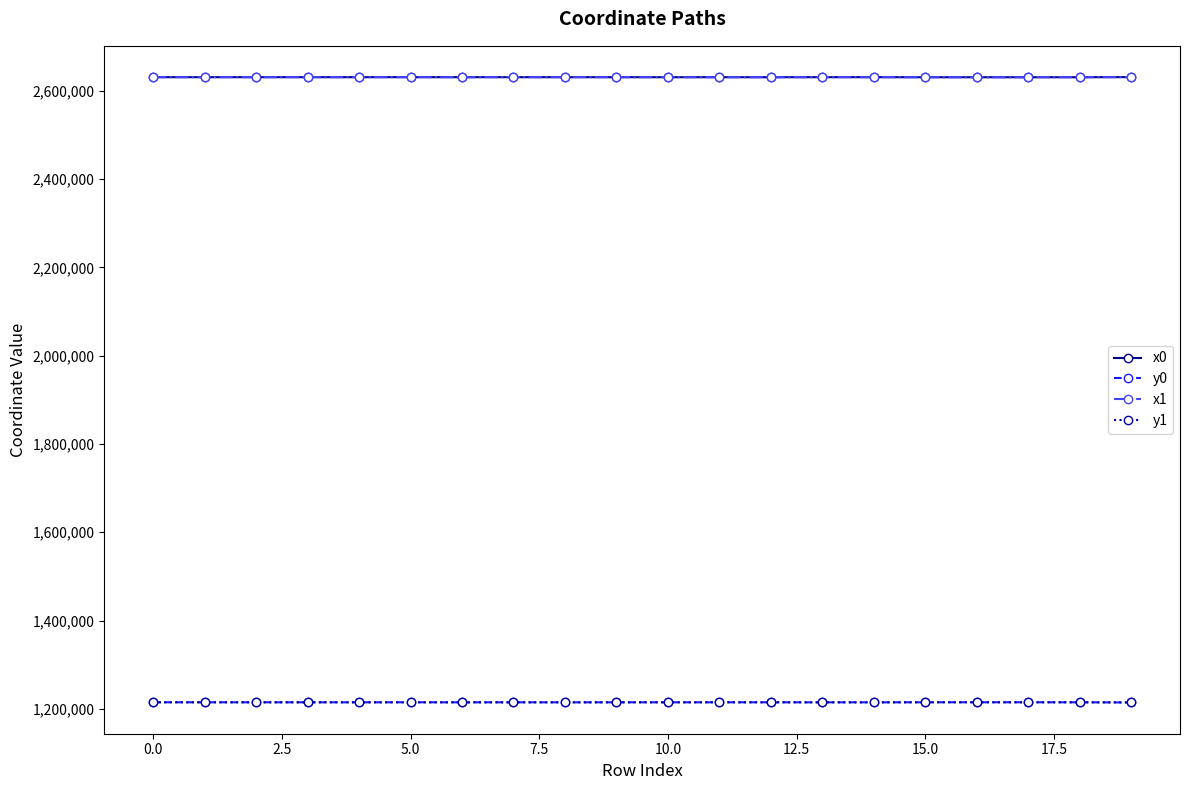

At how many categories does at least one series exceed 1941858?

20